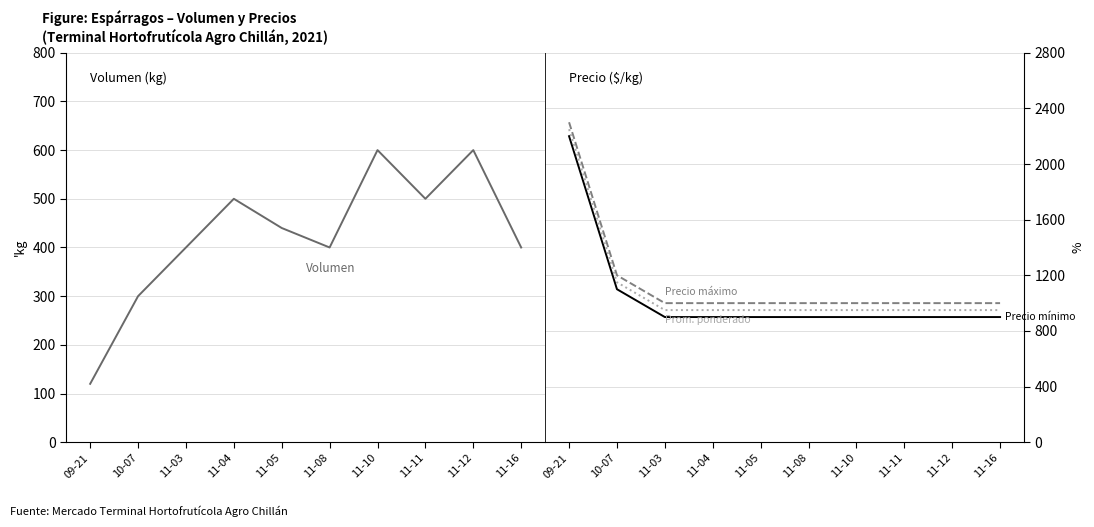

True or false: Precio máximo has more than 0 points higher than both neighbors.

False